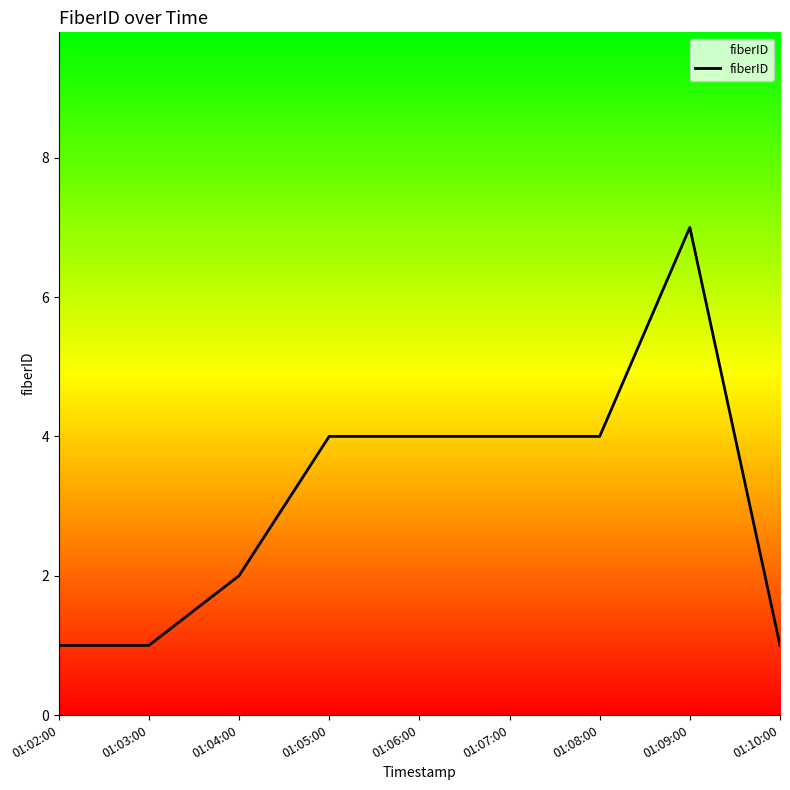

At which label does the data first exceed 4?

01:09:00